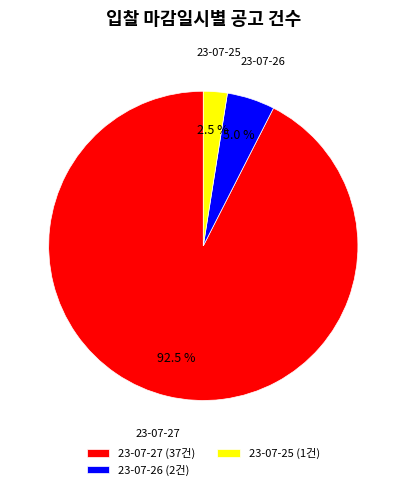

Does 23-07-25 account for over 50% of the chart?

No